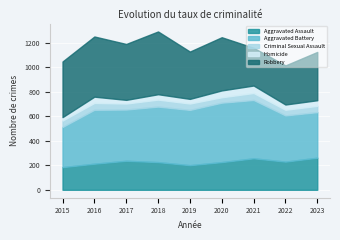

What is the value of the Robbery point at the 9th from the left?

394